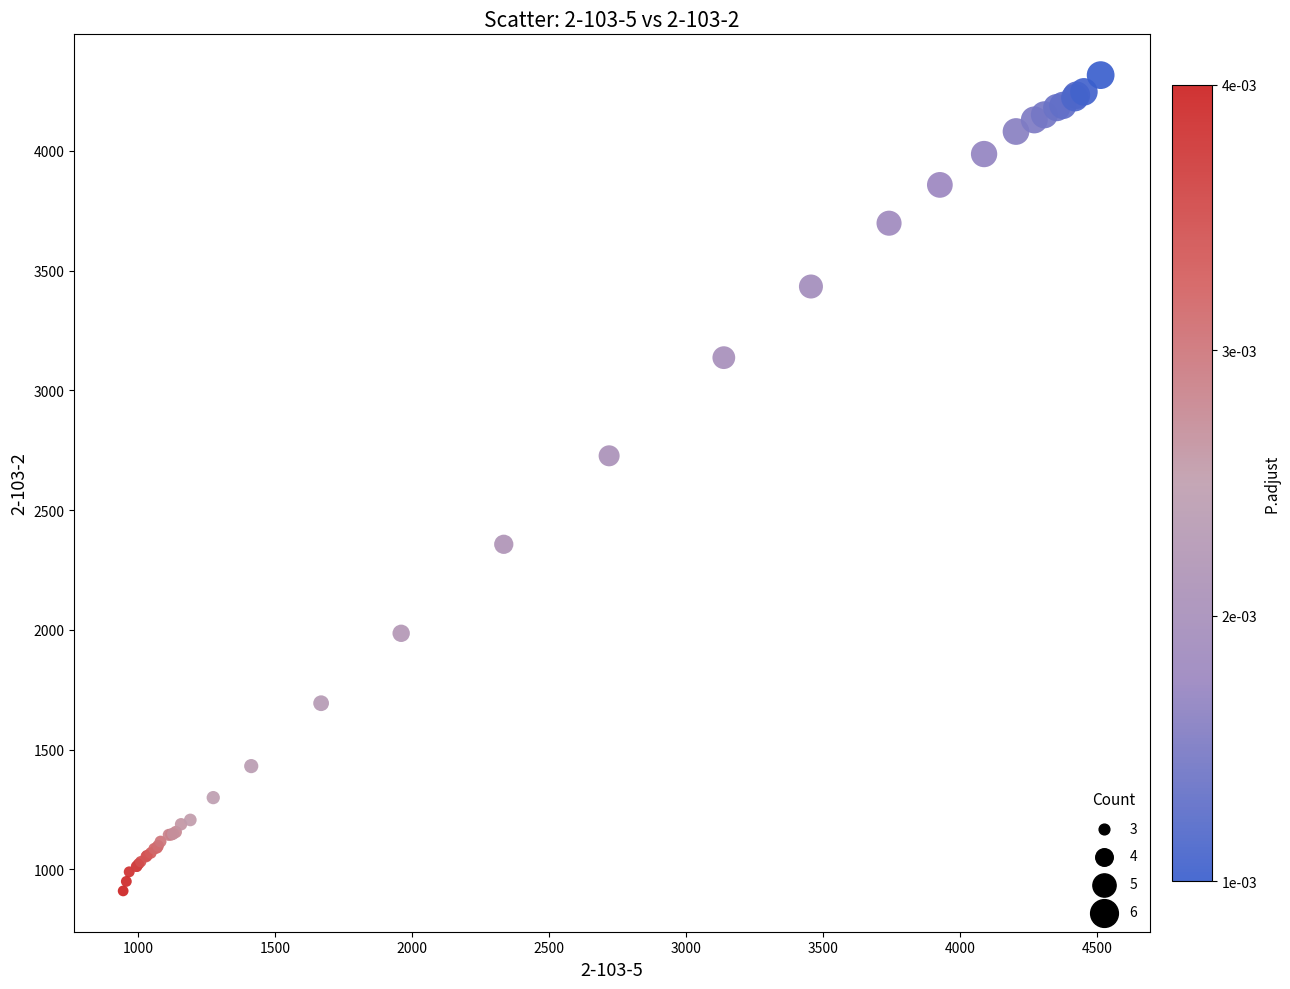

What Y value in the scatter plot is closest to 2613?

2727.0